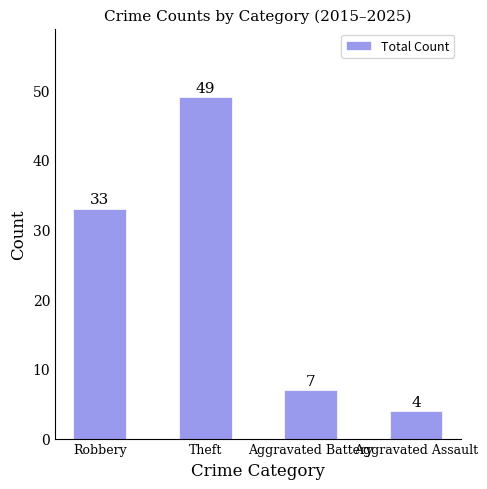

Reading left to right, what are all the values shown in this chart?

33	49	7	4